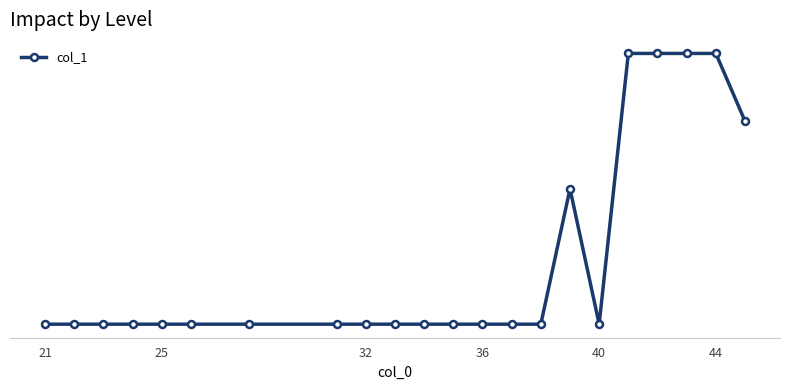

Does the chart have visible grid lines?

No